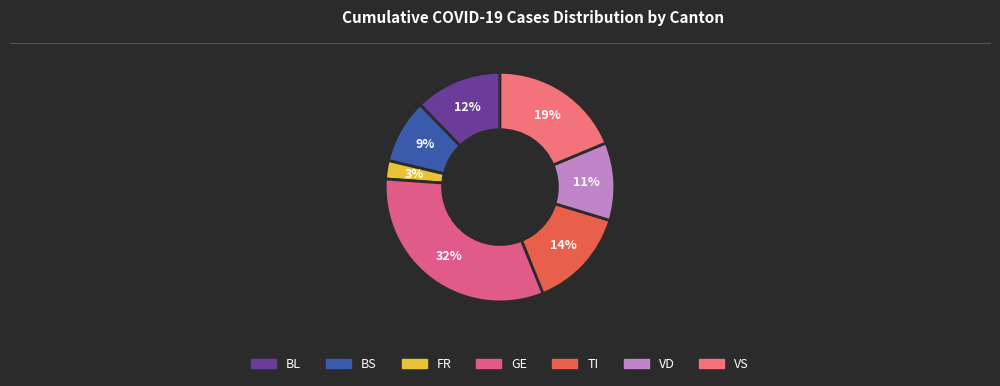

To the nearest percent, what is the average slice percentage?

14%